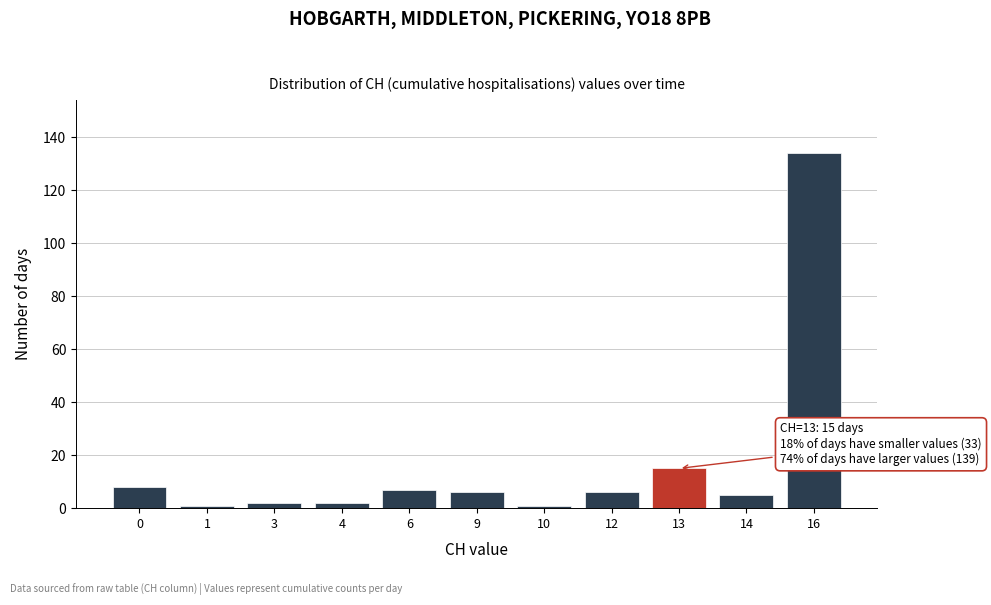

Reading left to right, extract all data points from this chart.

0=8	1=1	3=2	4=2	6=7	9=6	10=1	12=6	13=15	14=5	16=134